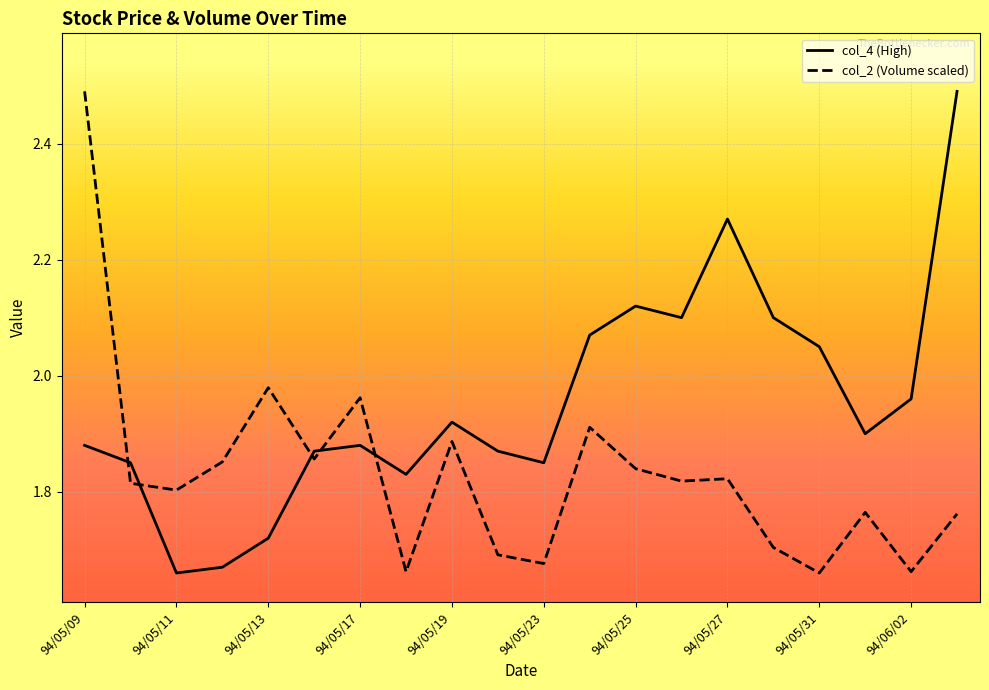

After their last crossing, which series has the higher values: col_2 (Volume scaled) or col_4 (High)?

col_4 (High)